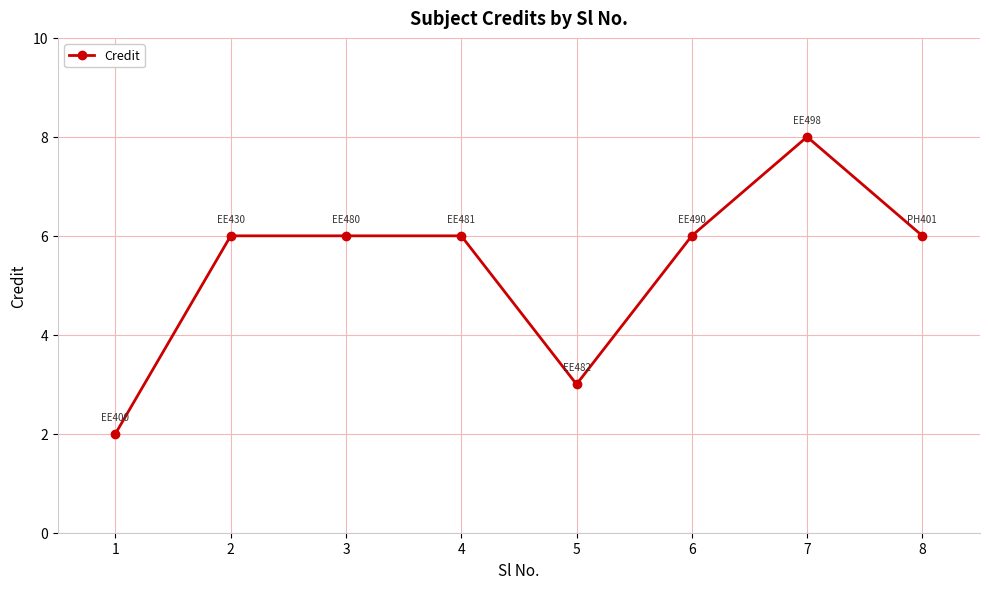

True or false: there are more than 0 points higher than both neighbors.

True